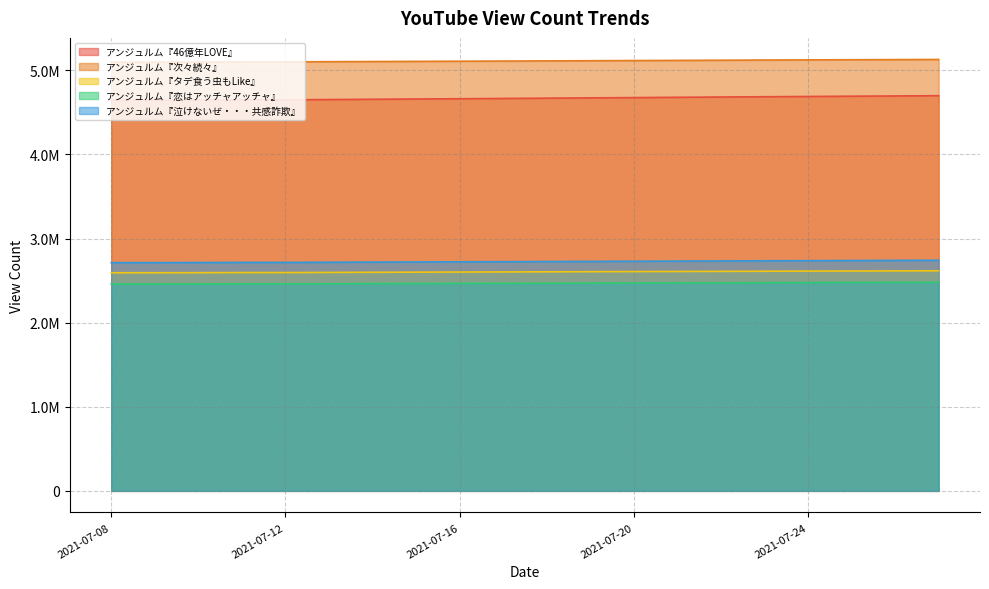

True or false: アンジュルム『46億年LOVE』 has a value of 4693065 at 2021-07-25.

True